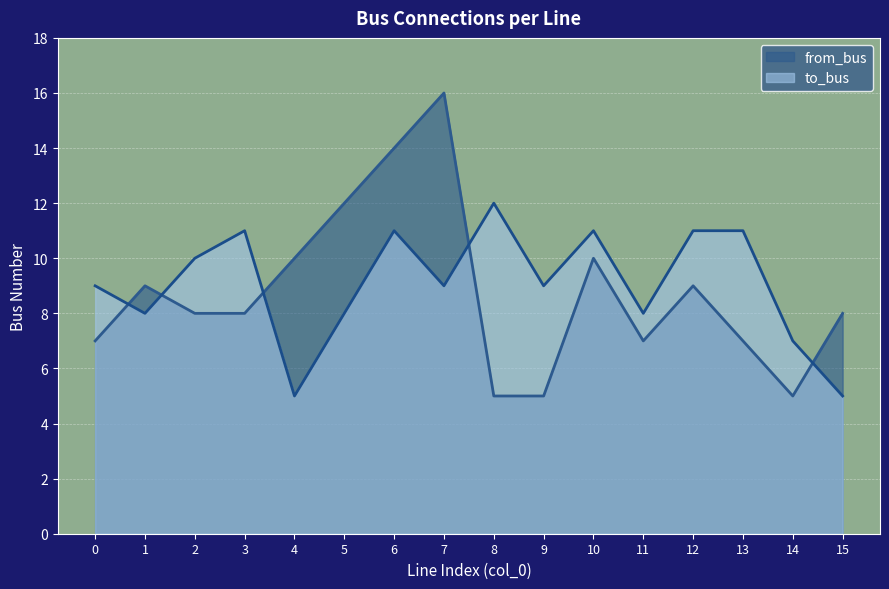

What is the value of the to_bus point at the 12th from the left?

8